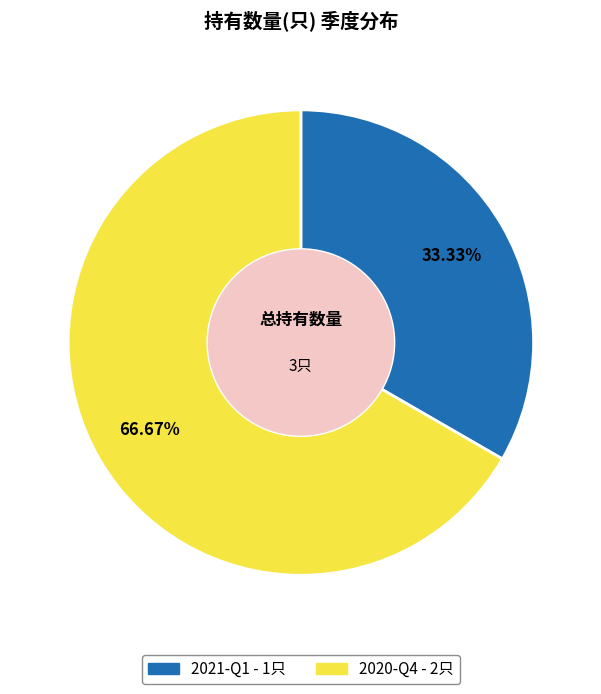

How many segments does this pie chart have?

2